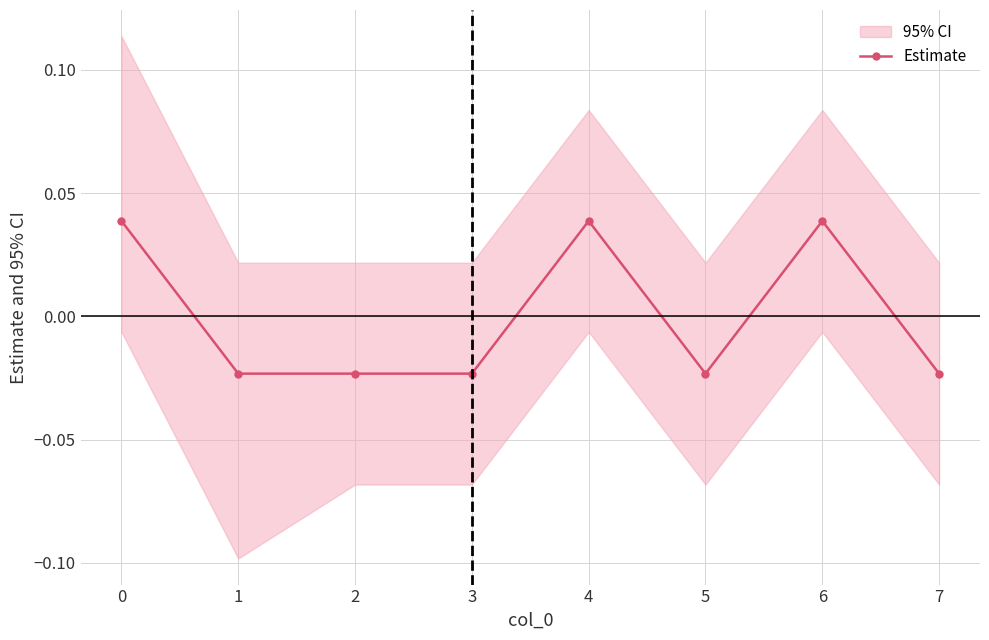

How many values are below zero?

5